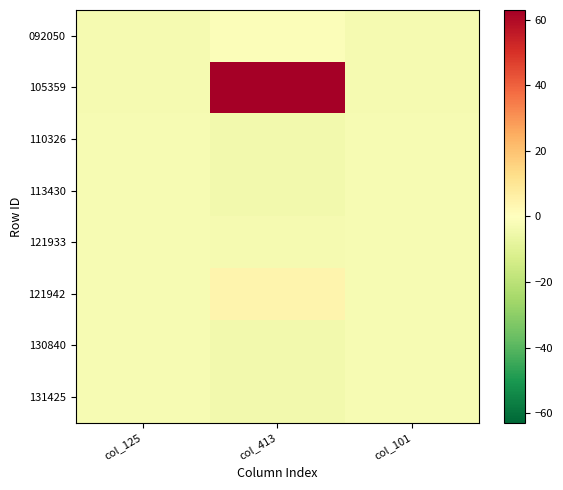

Which series has the largest total across all categories?

105359